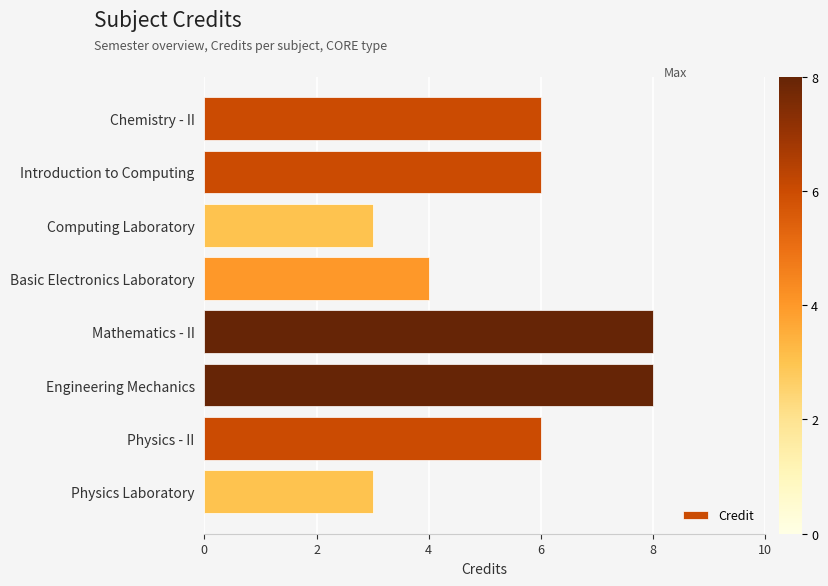

The chart shows a value of 6 at Introduction to Computing. True or false?

True